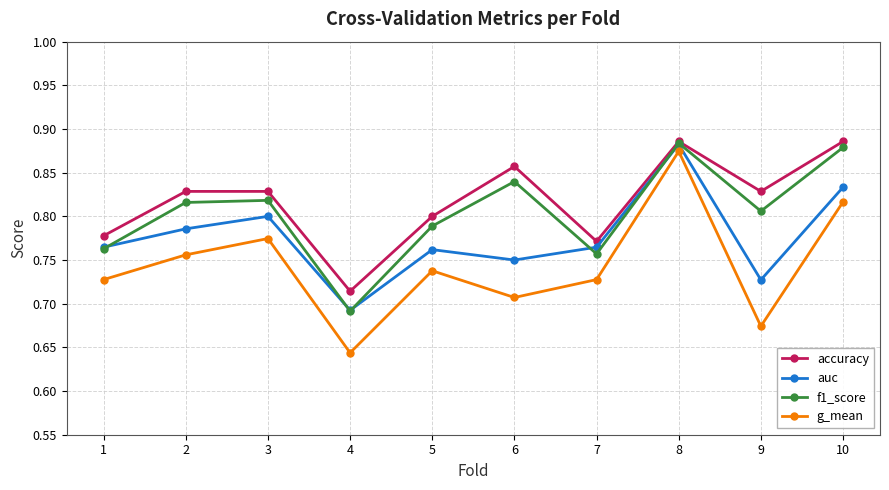

Which series changed the most between 3 and 9?

g_mean